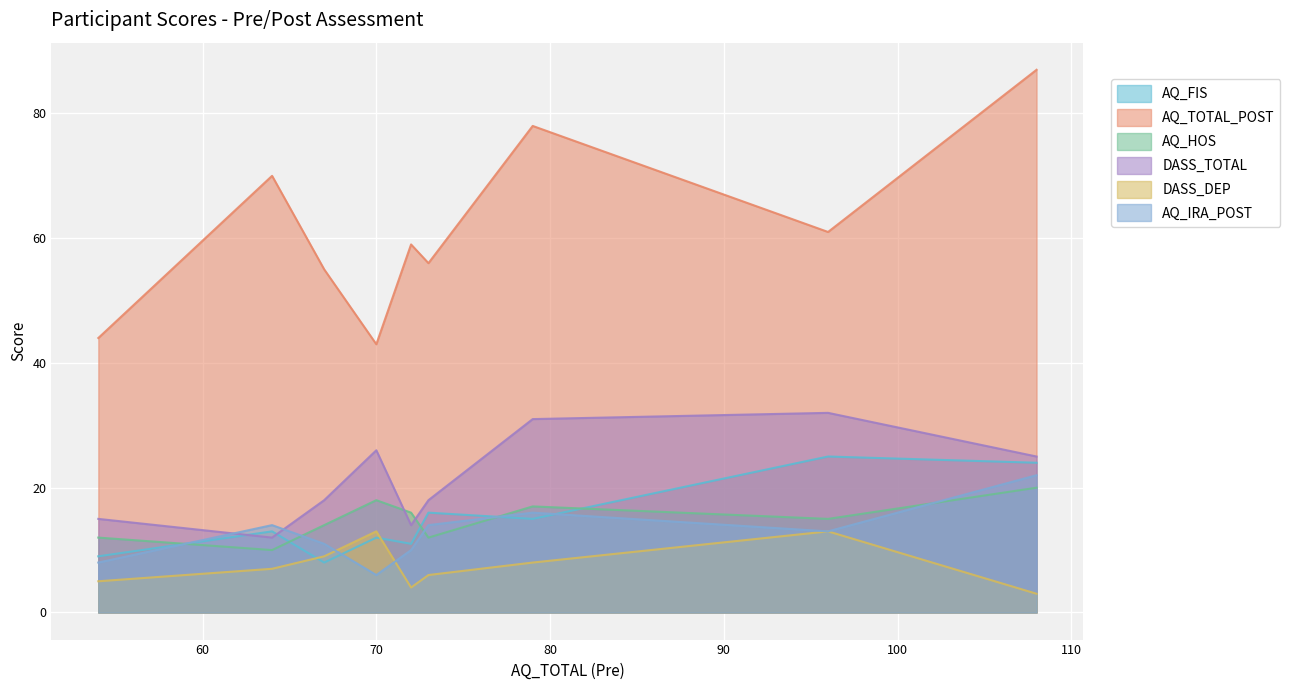

What is the highest value of the AQ_HOS series?

20